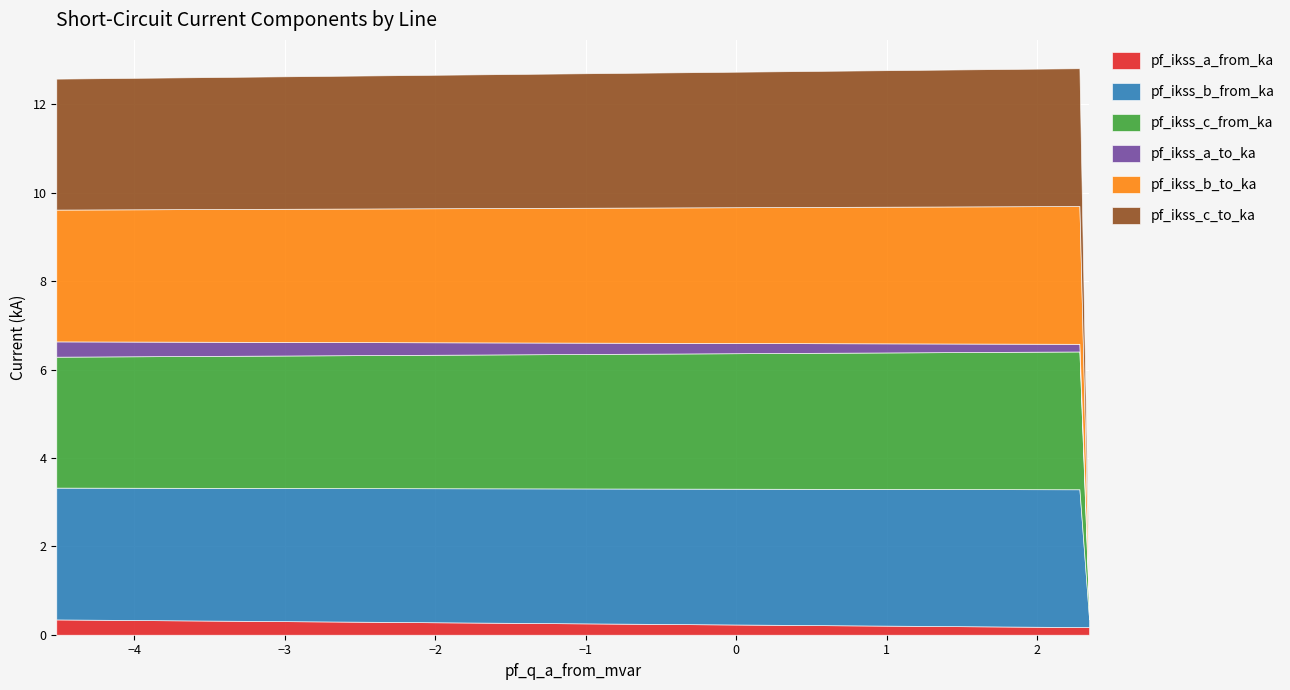

What is the difference between the highest and lowest values at Line_1?

2.9